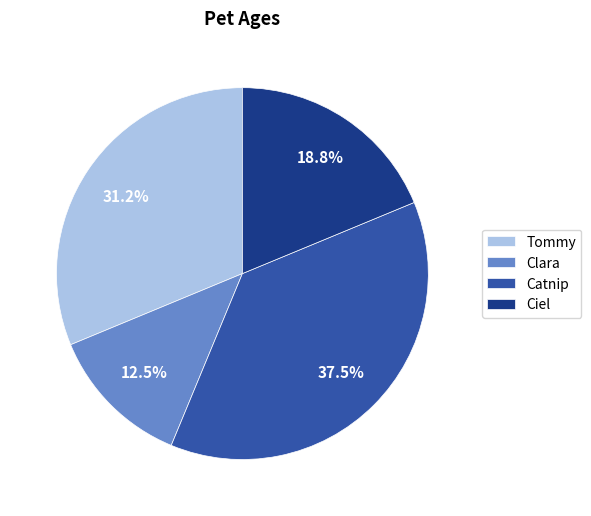

How much of the chart is everything except Clara?

87.5%